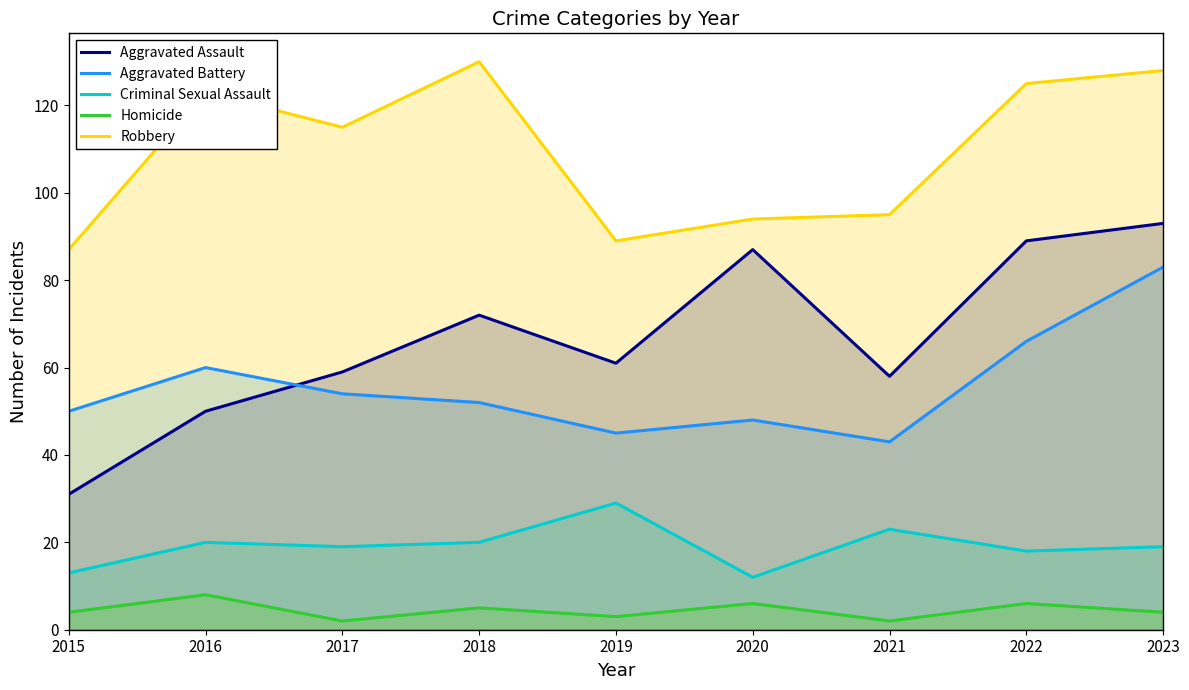

How many data points in Criminal Sexual Assault are less than 19?

3